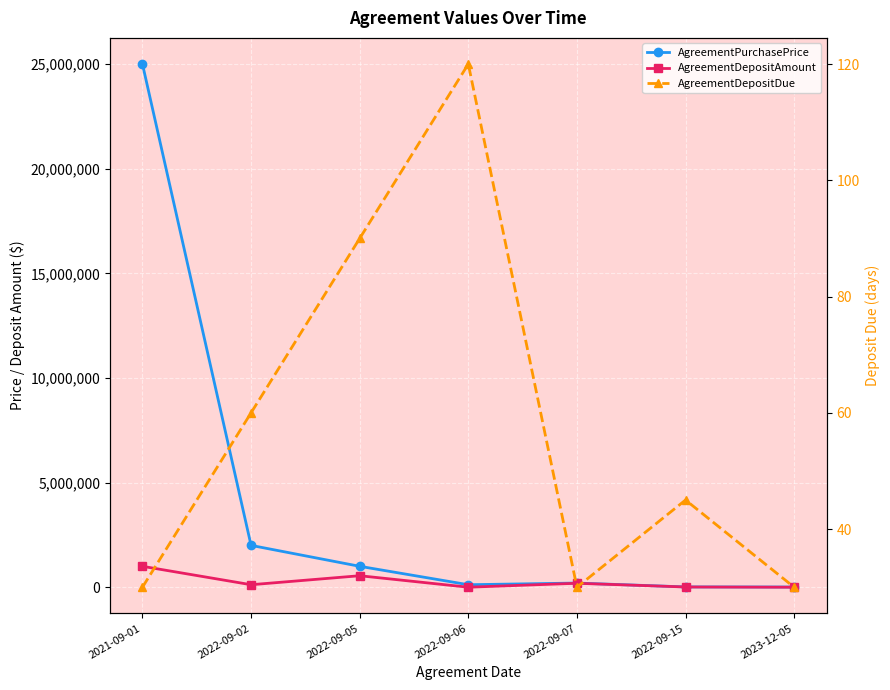

Where does the AgreementDepositDue series first go above 45?

2022-09-02